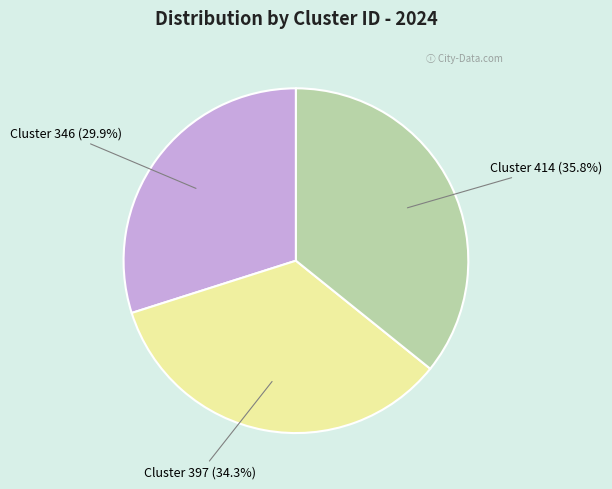

Which category has the smallest portion of the pie?

Cluster 346